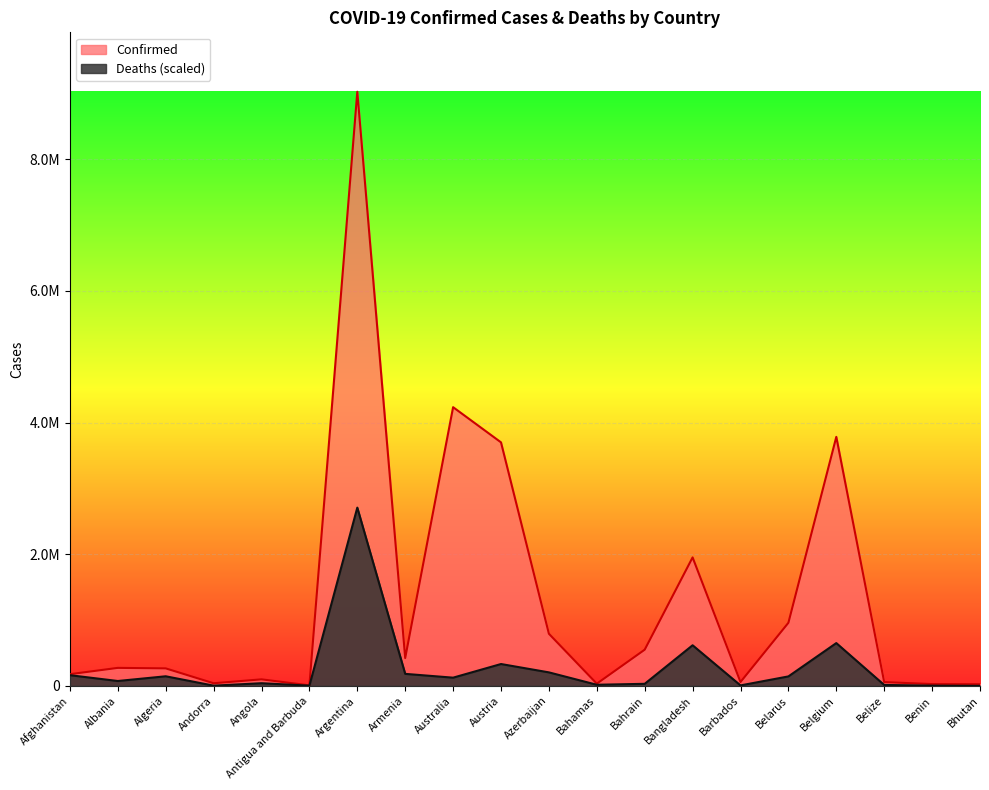

What is the sum of the Confirmed values at Belarus and Angola?

1057594.0